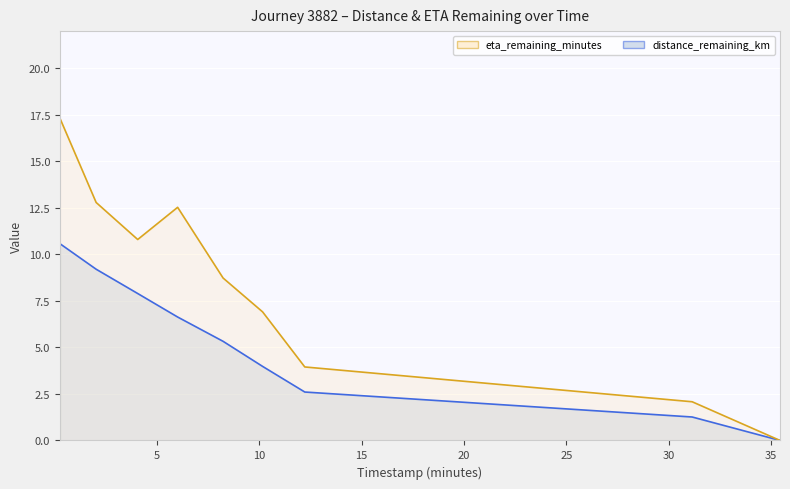

How many positive values does the distance_remaining_km series have?

8